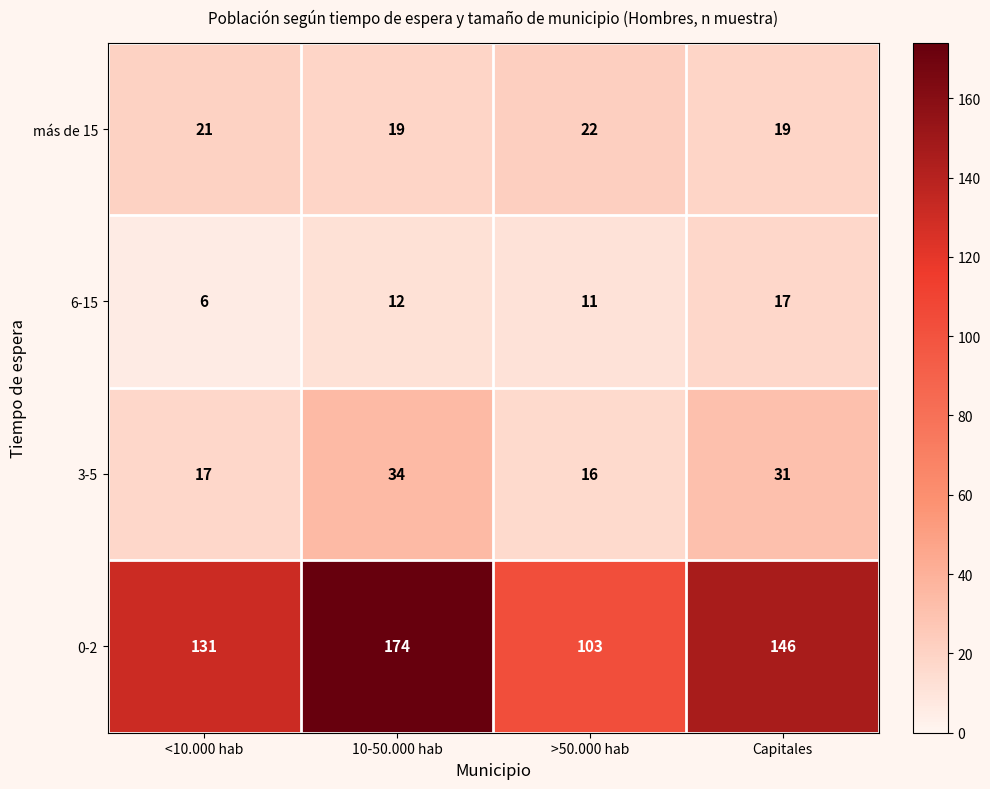

Count the number of categories in the chart.

4